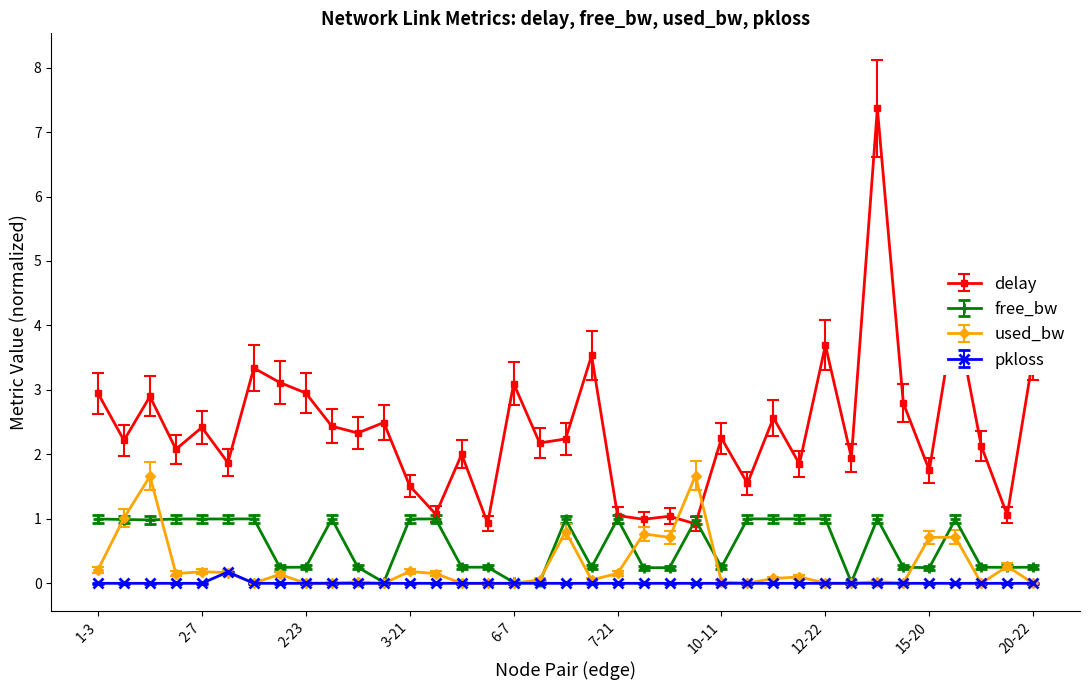

Which series has the largest total across all categories?

delay